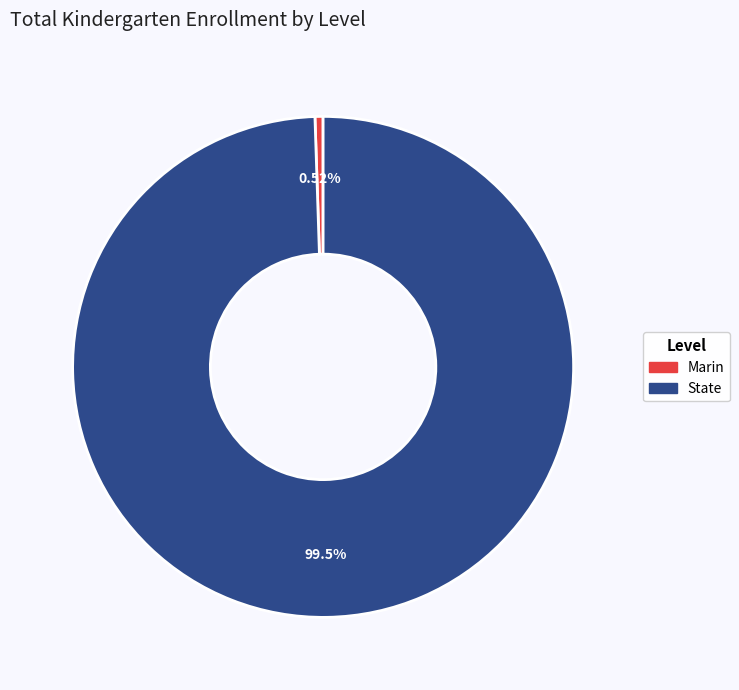

Rank the categories by value from lowest to highest.

Marin, State